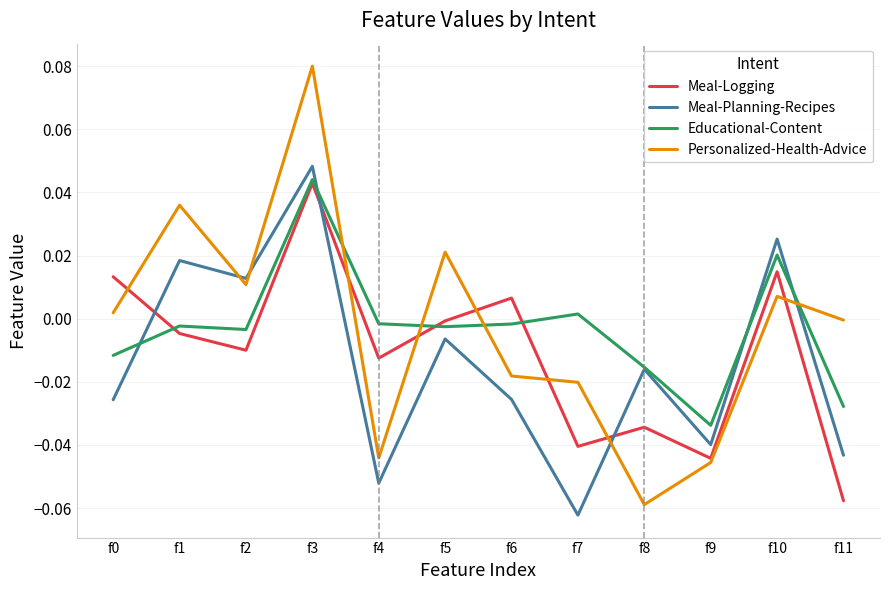

True or false: Personalized-Health-Advice and Meal-Logging intersect in this chart.

True